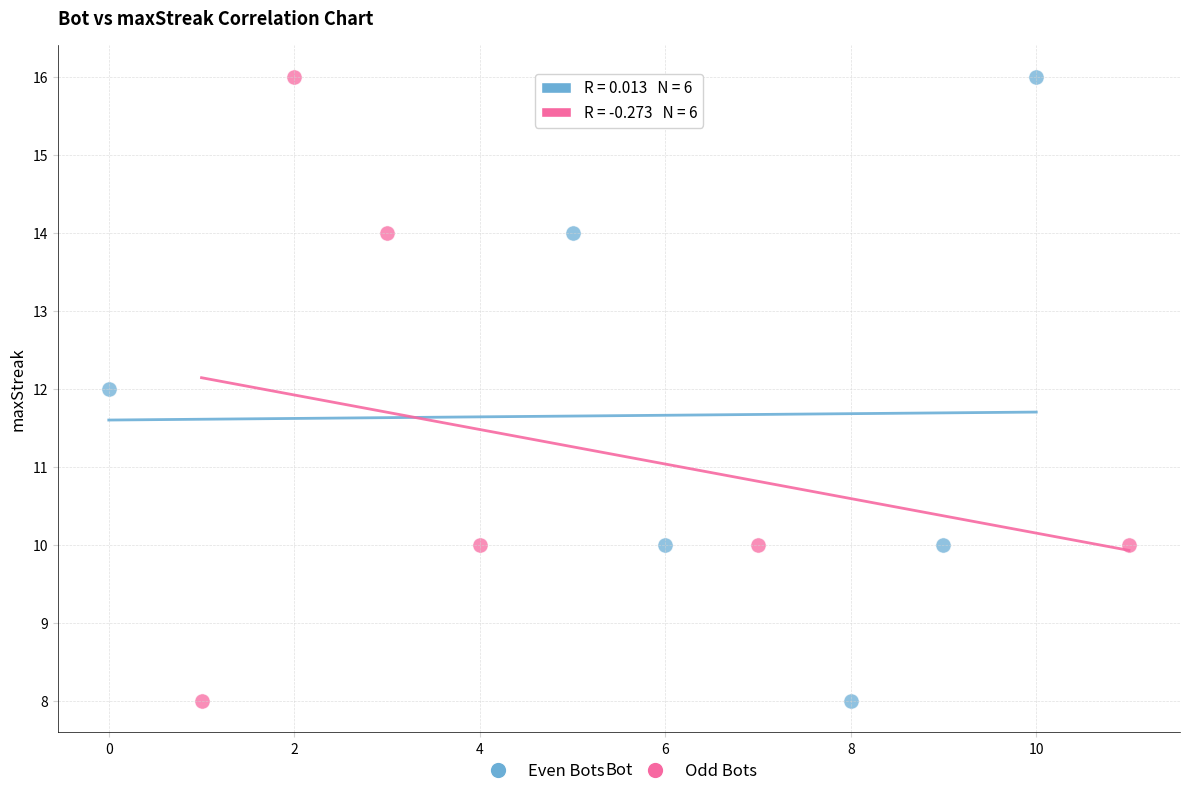

What are all the series names shown in the legend?

Even Bots, Odd Bots